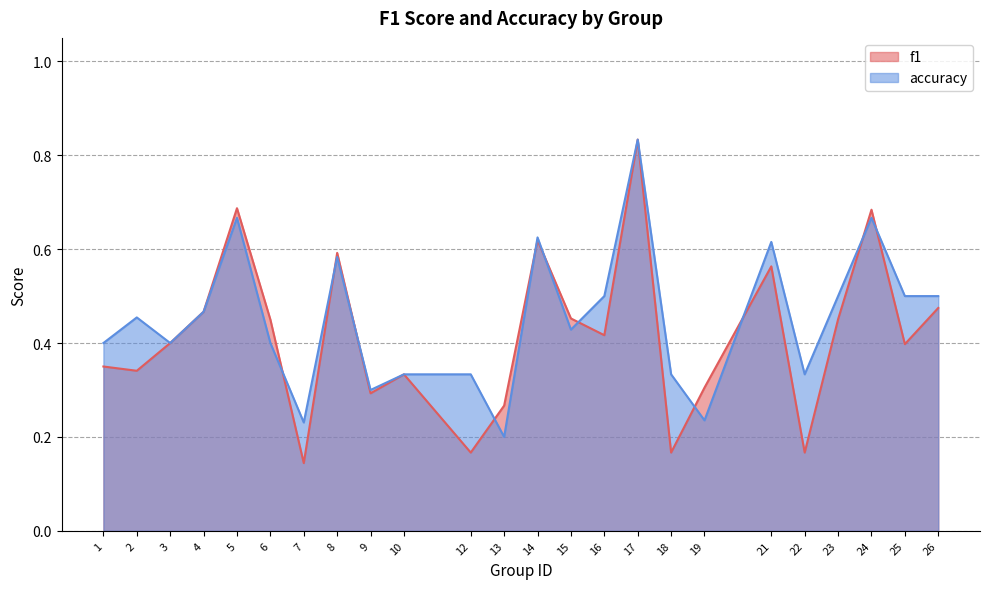

What is the sum of the f1 values at 26 and 24?

1.2